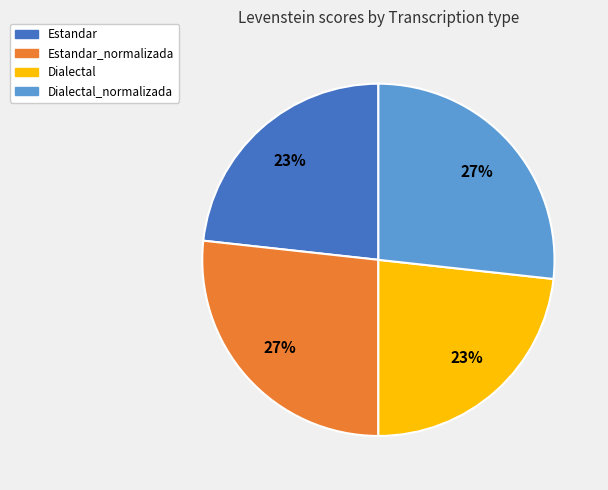

To the nearest percent, what is the average slice percentage?

25%